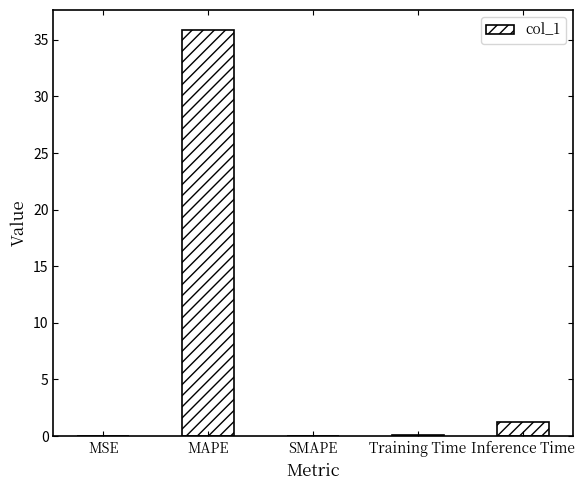

Are the bars horizontal?

No